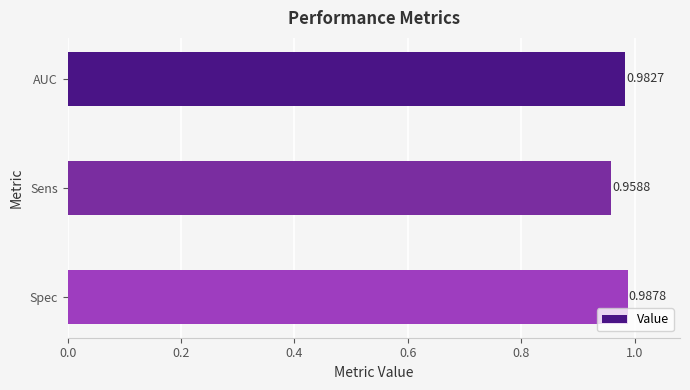

How many bars are there in total?

3